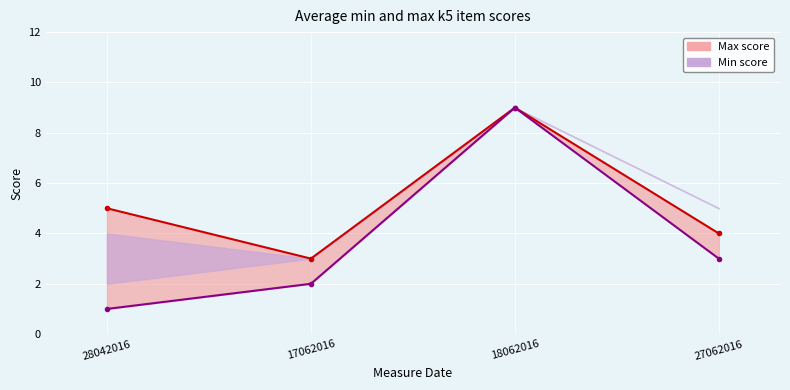

How many values in the k5_item1 series are below 3?

2